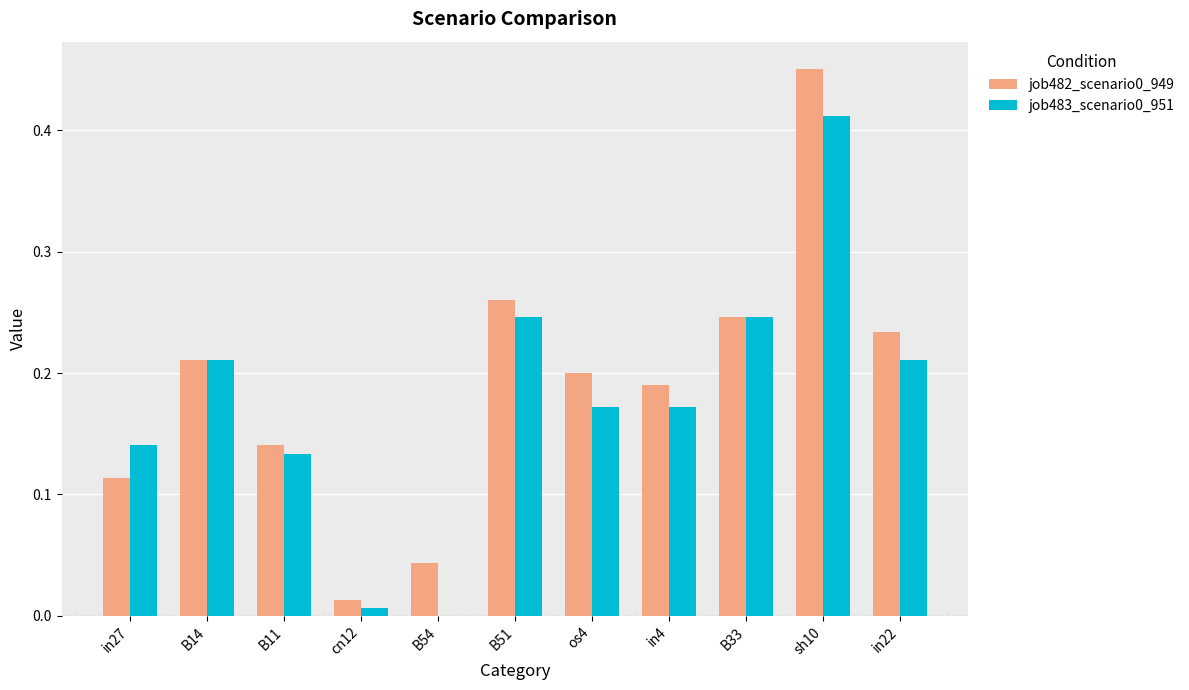

At which category is the sum across all series the highest?

sh10